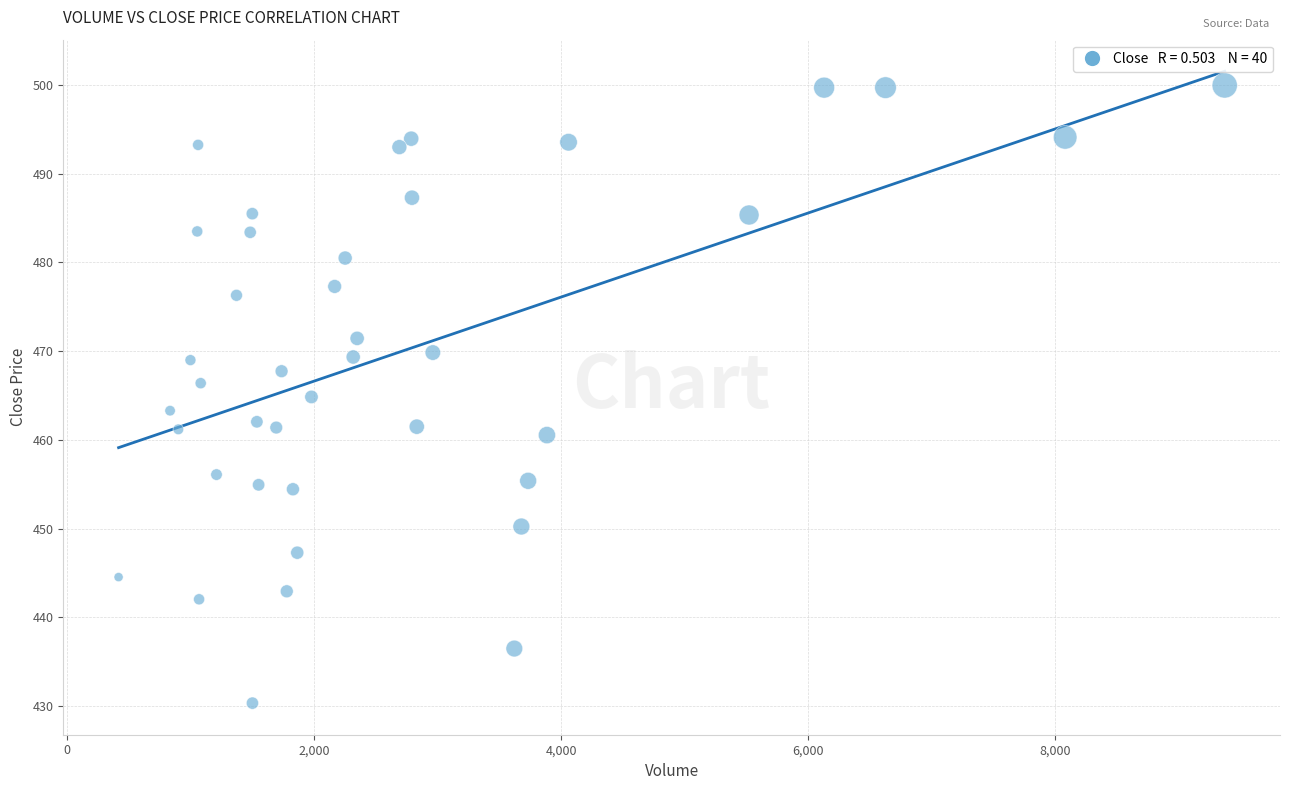

What is the range of X values (max minus min)?

8958.0